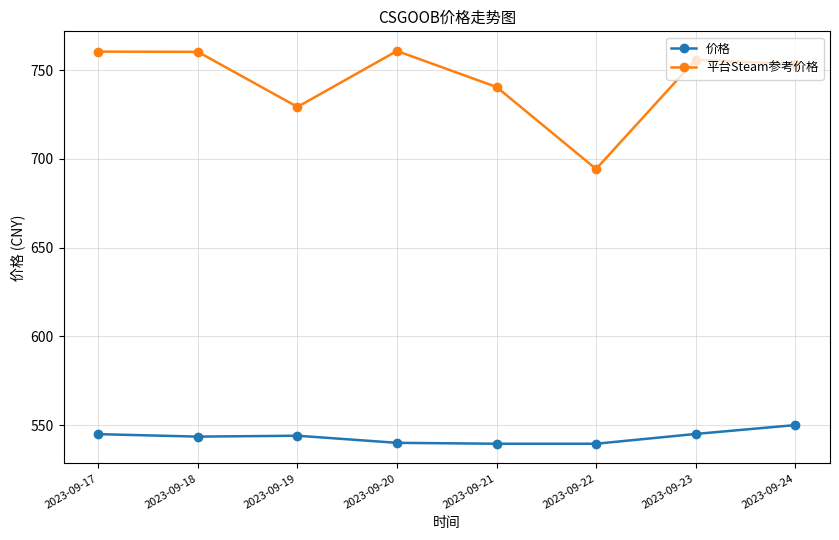

What is the difference between the 价格 values at 2023-09-19 and 2023-09-21?

4.5